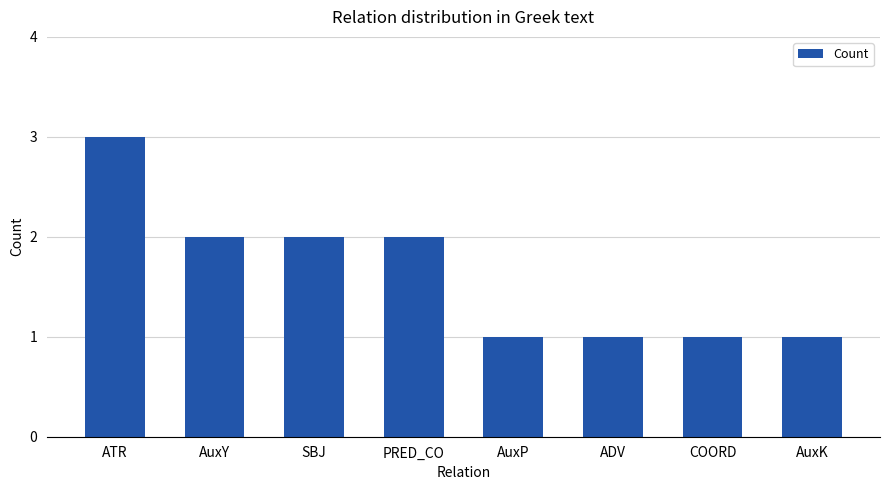

Which category has the highest value across all series?

ATR